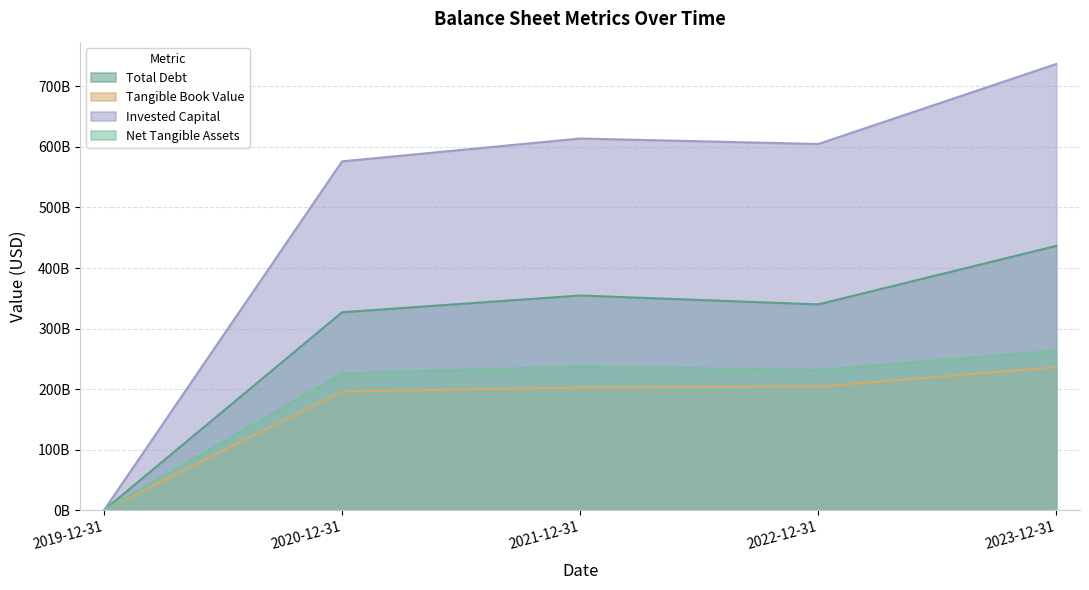

How many data points does each series have?

5